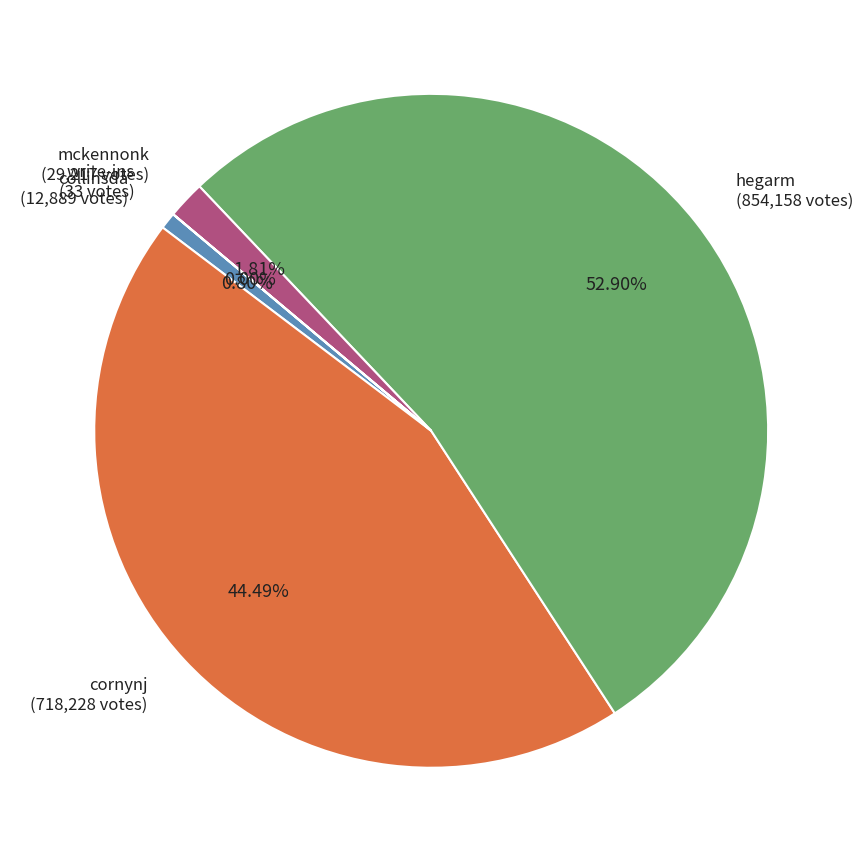

To the nearest percent, what percentage of the pie is mckennonk?

2%